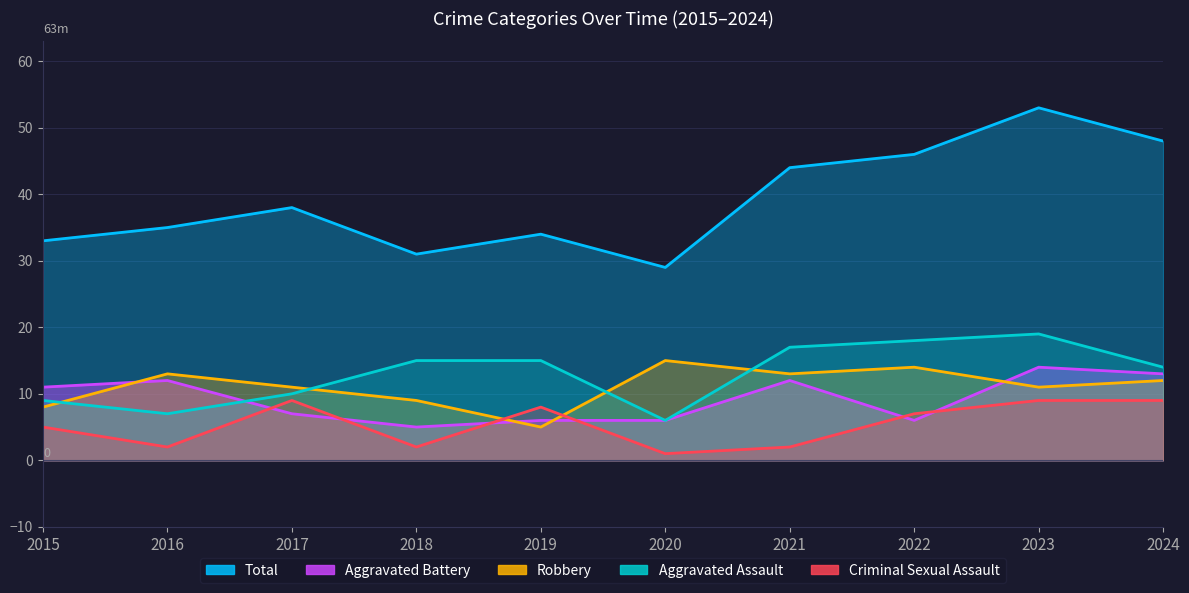

True or false: Criminal Sexual Assault and Aggravated Assault cross at least once.

False